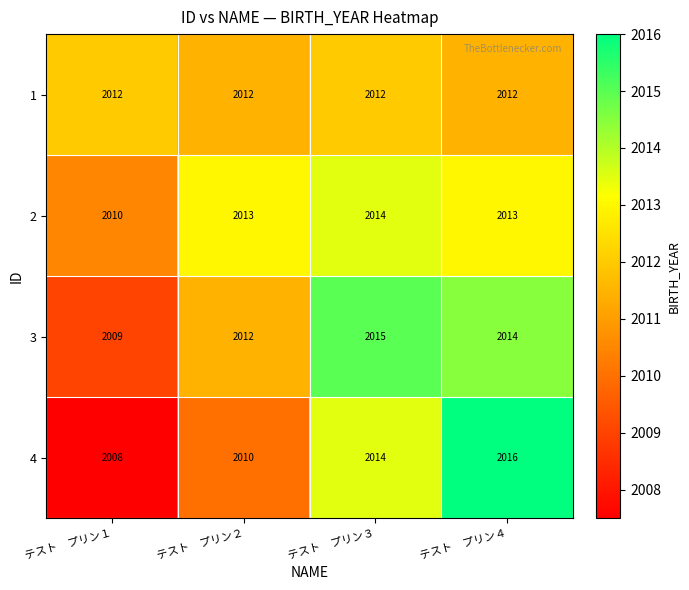

How many categories are shown in the chart?

4